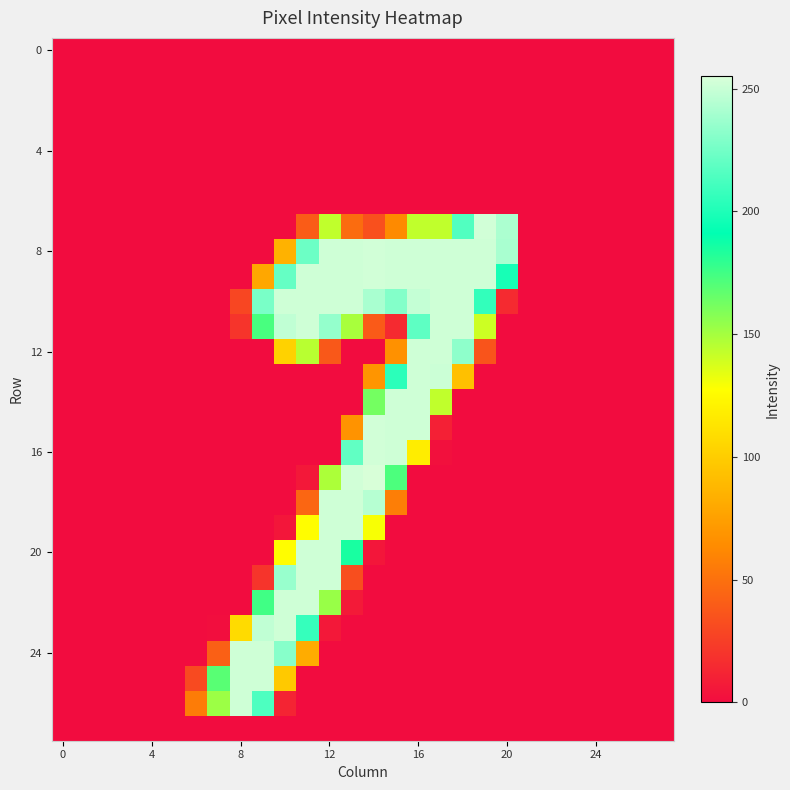

Count the number of data series in this chart.

28